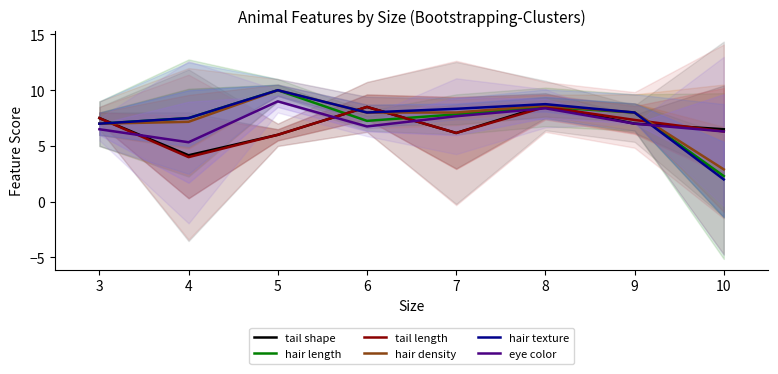

What is the sum of the tail shape values at 4 and 5?

10.2